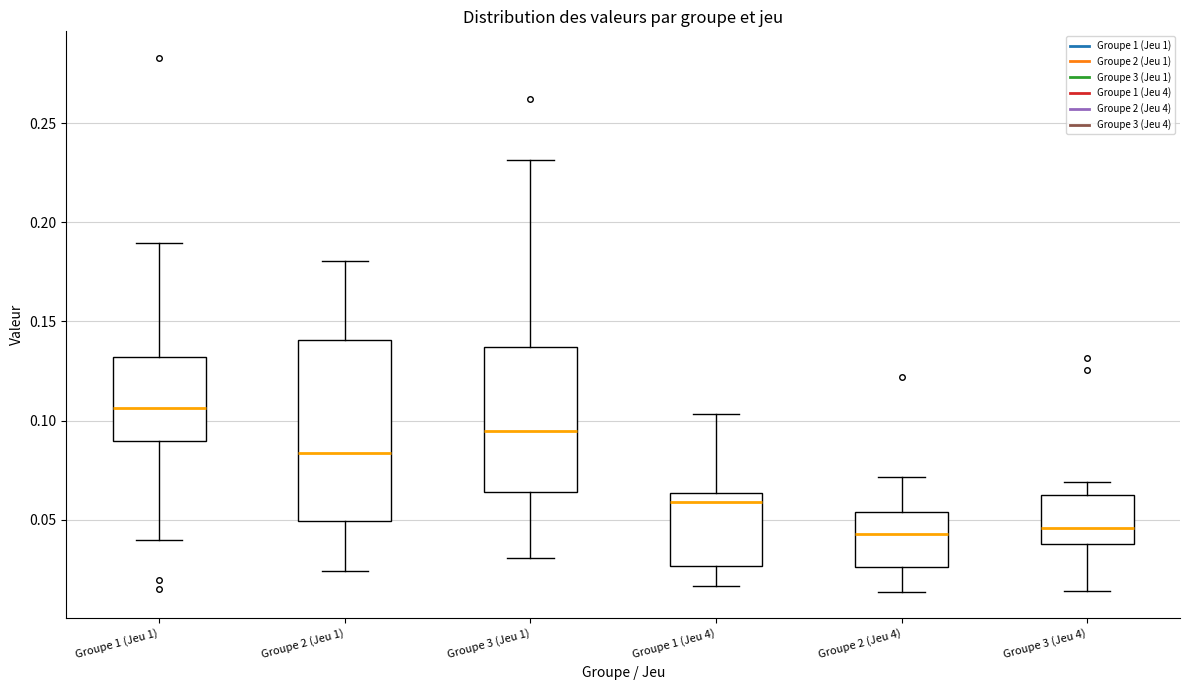

Where is the lower edge of the box for Groupe 1 (Jeu 1) on the y-axis? The values are not printed on the chart, so give them approximately, as read against the axis.

0.090